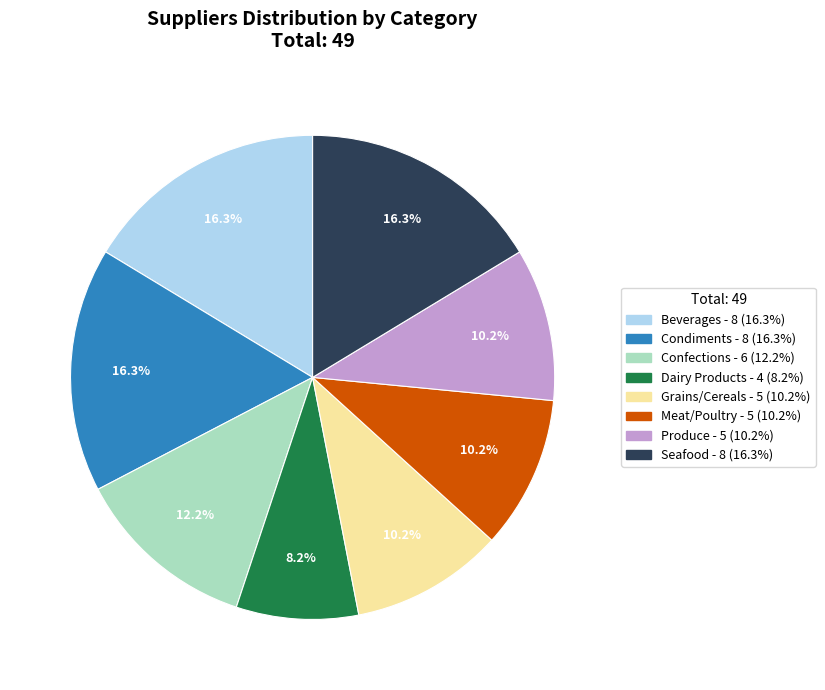

Which has a higher value, Beverages or Confections?

Beverages